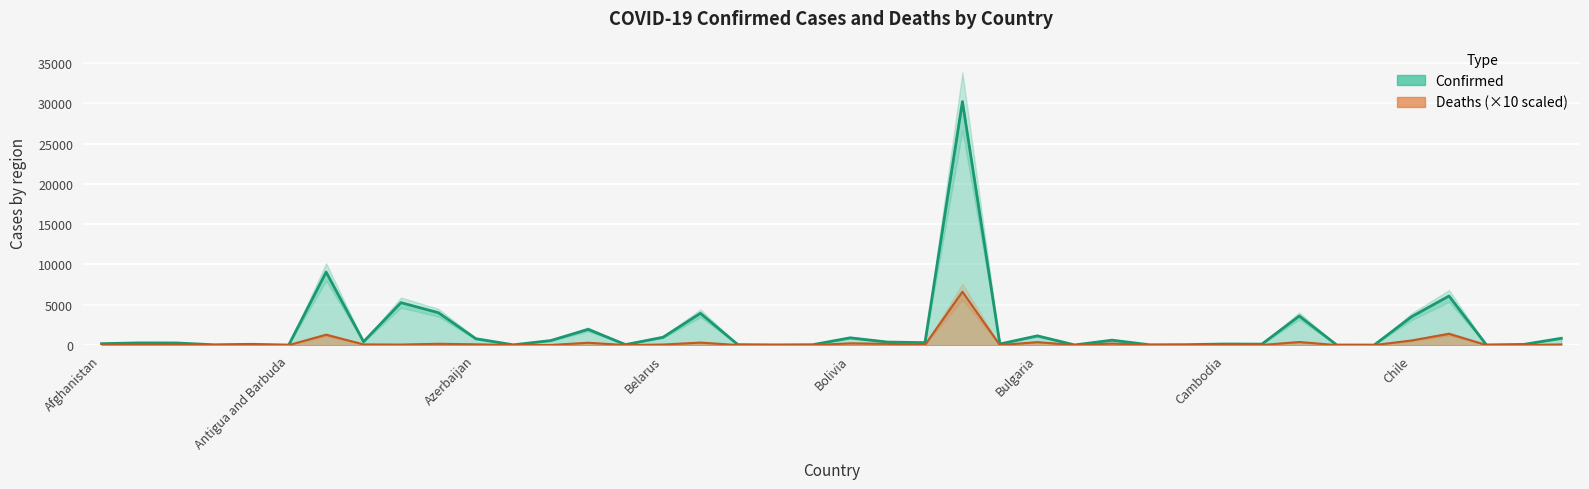

True or false: Deaths has more than 2 points higher than both neighbors.

True